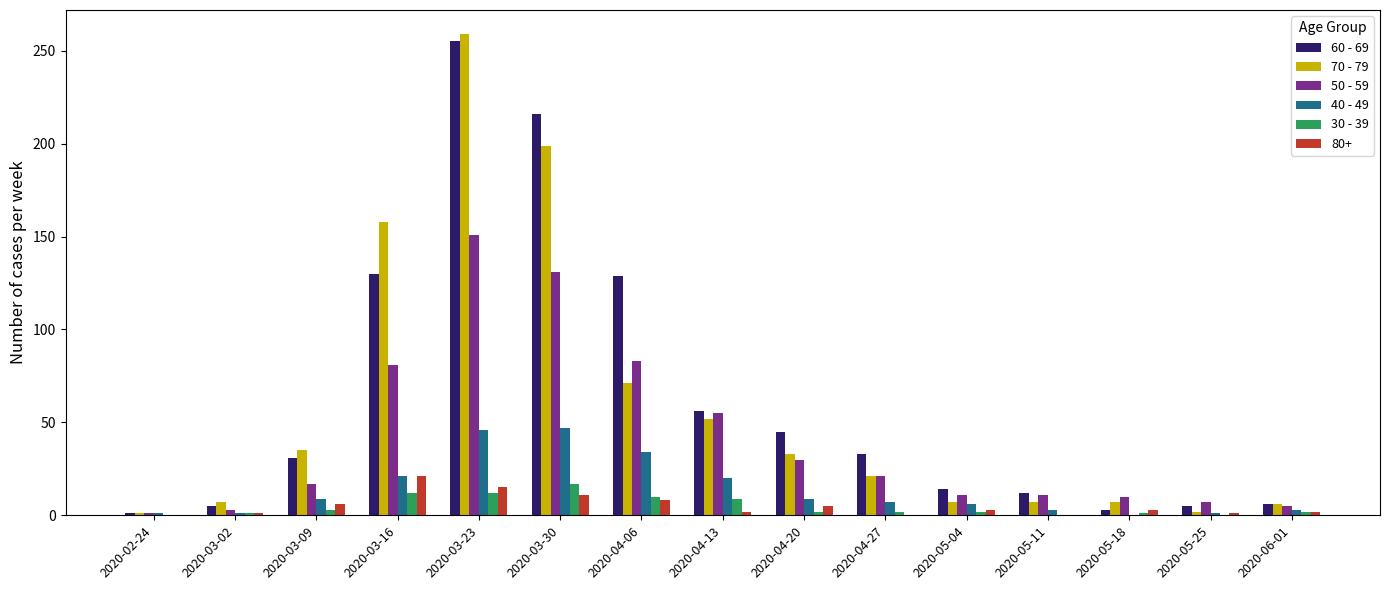

The value of 50 - 59 at 2020-03-09 is 17. True or false?

True